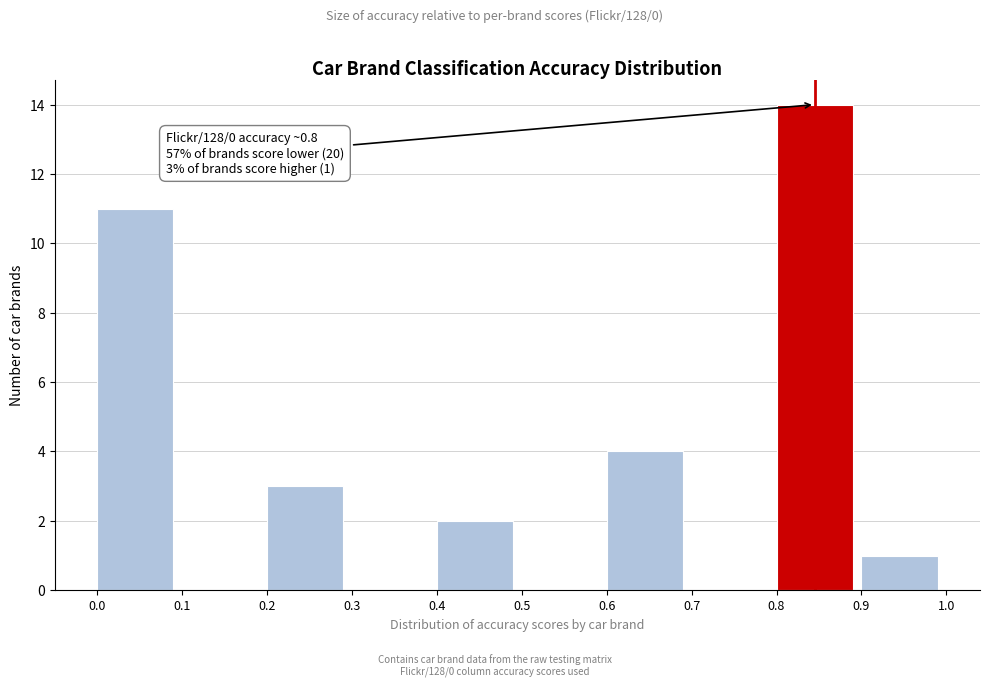

Which range on the x-axis has the tallest bar?

0.8 to 0.9